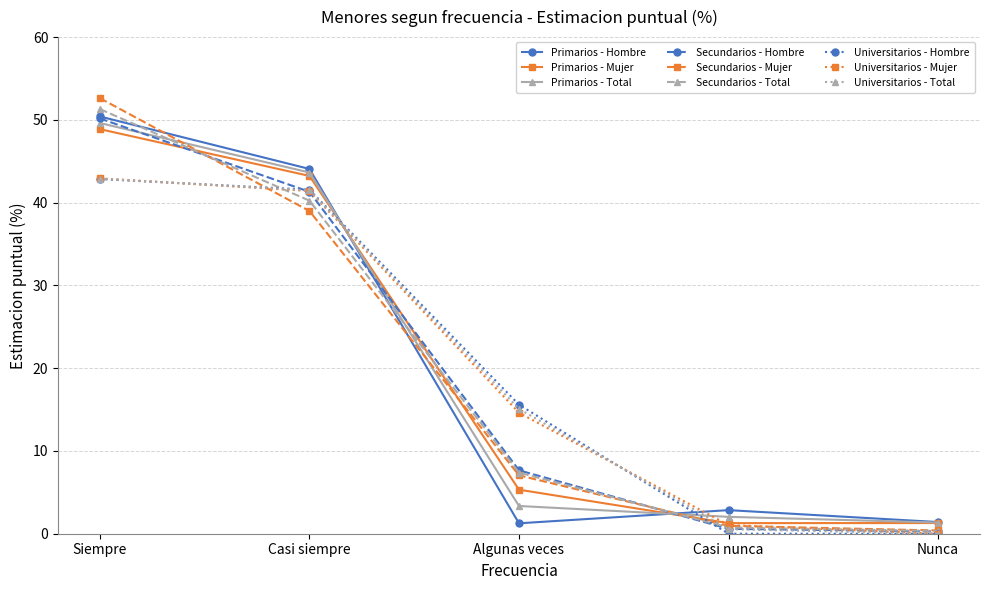

Between Siempre and Casi siempre, which series saw the biggest shift?

Secundarios - Mujer